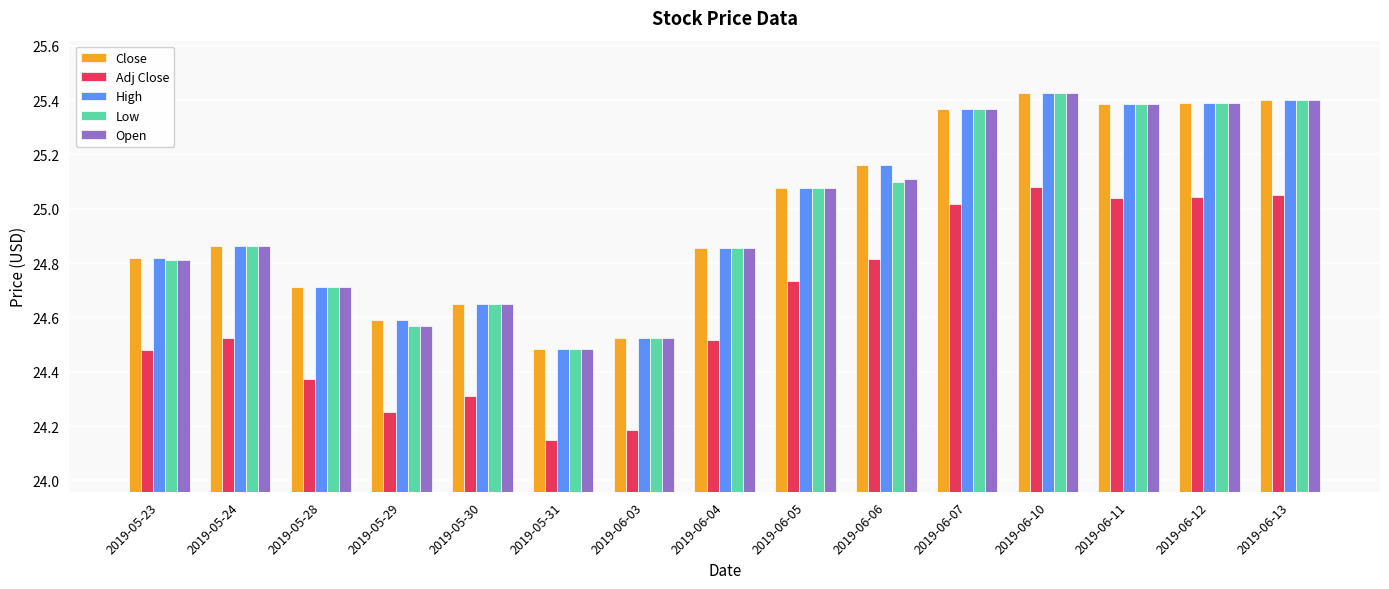

At which label is Close closest to 24?

2019-05-31